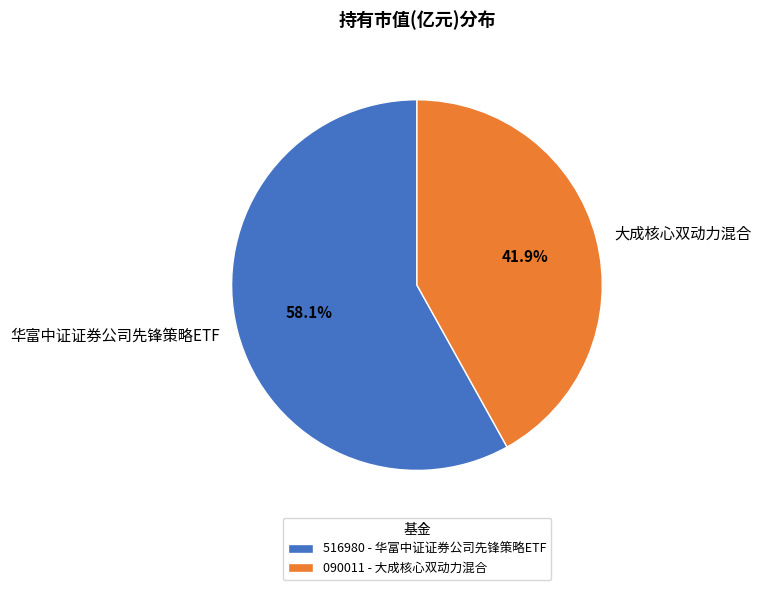

What is the largest slice in the pie chart?

华富中证证券公司先锋策略ETF